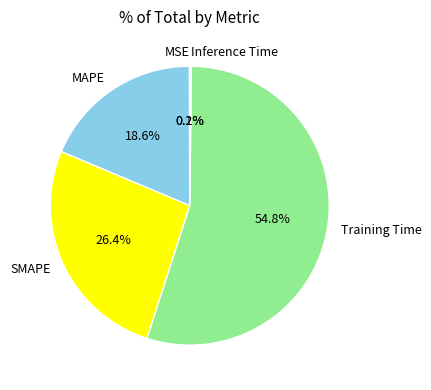

What is the majority slice?

Training Time